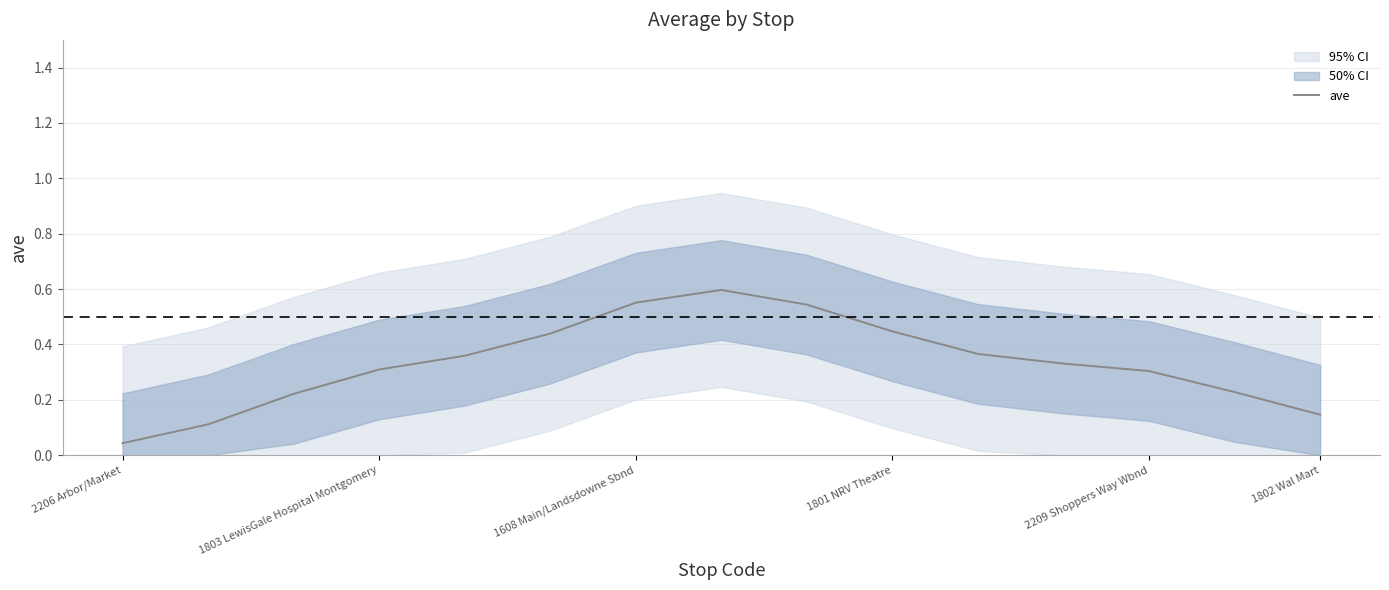

The ave series shows 0.0 at 1802 Wal Mart. True or false?

False